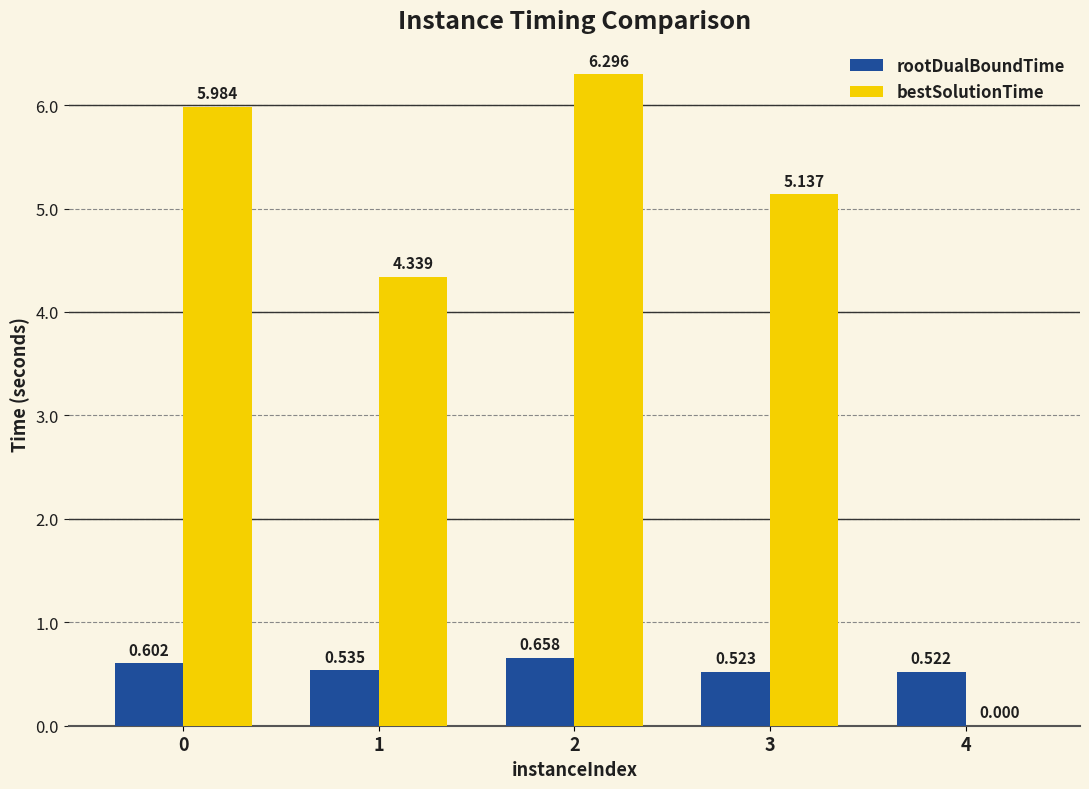

Between 1 and 3, which series saw the biggest shift?

bestSolutionTime